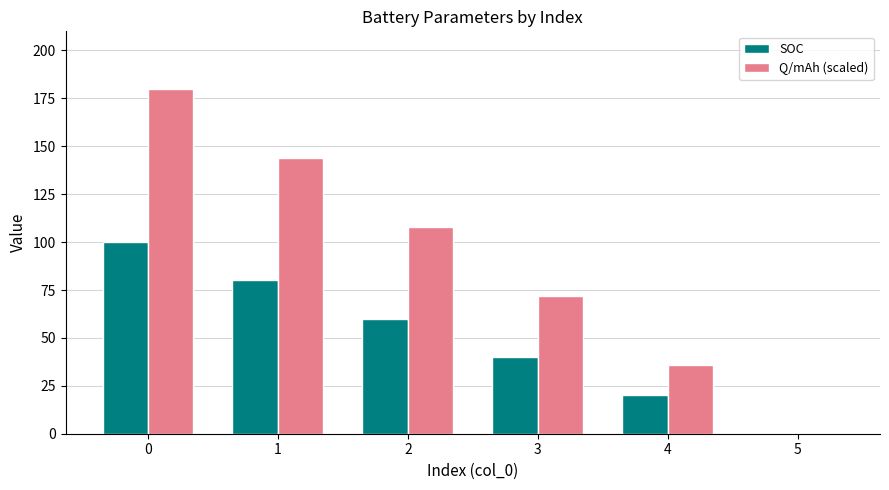

Which series has the largest total across all categories?

Q/mAh (scaled)